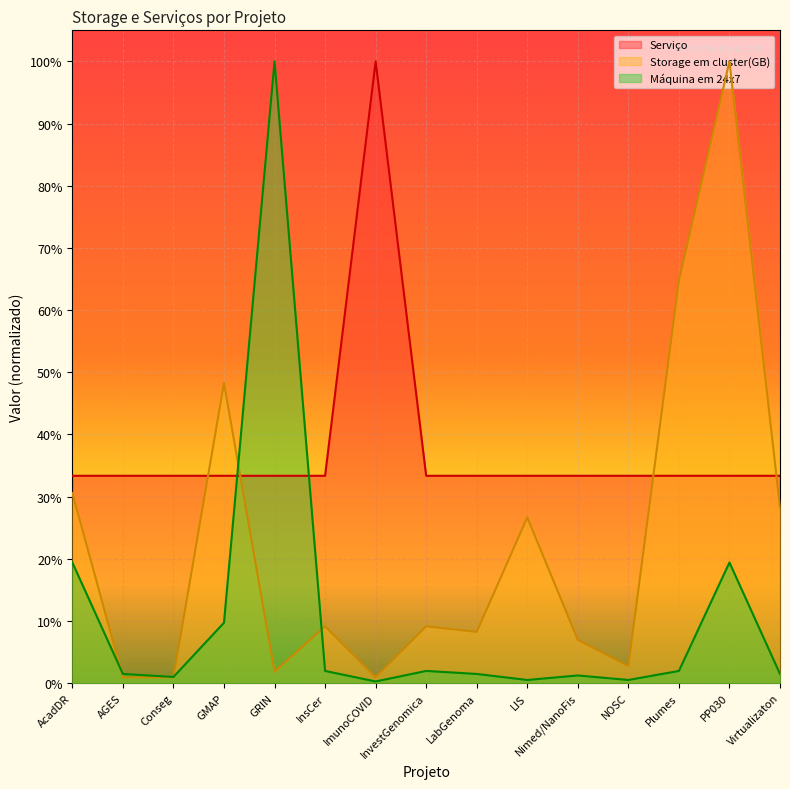

What is the spread (max minus min) of values at AcadDR?

0.1